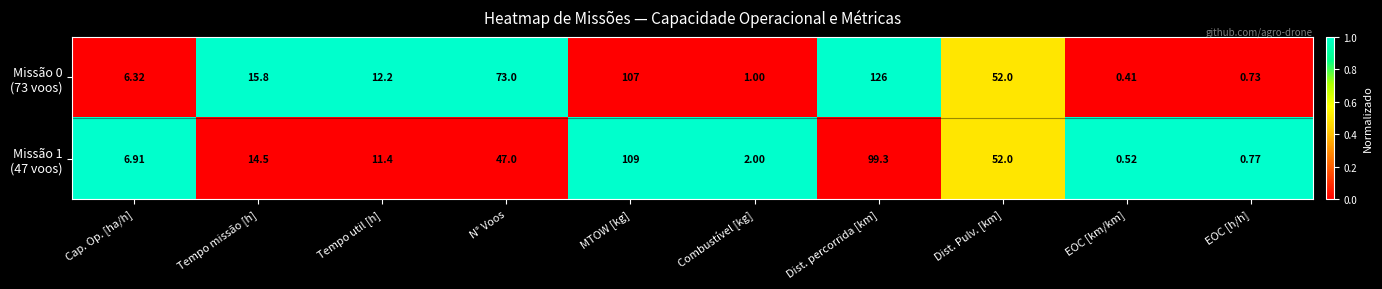

What is the total value across all series at MTOW [kg]?

216.0